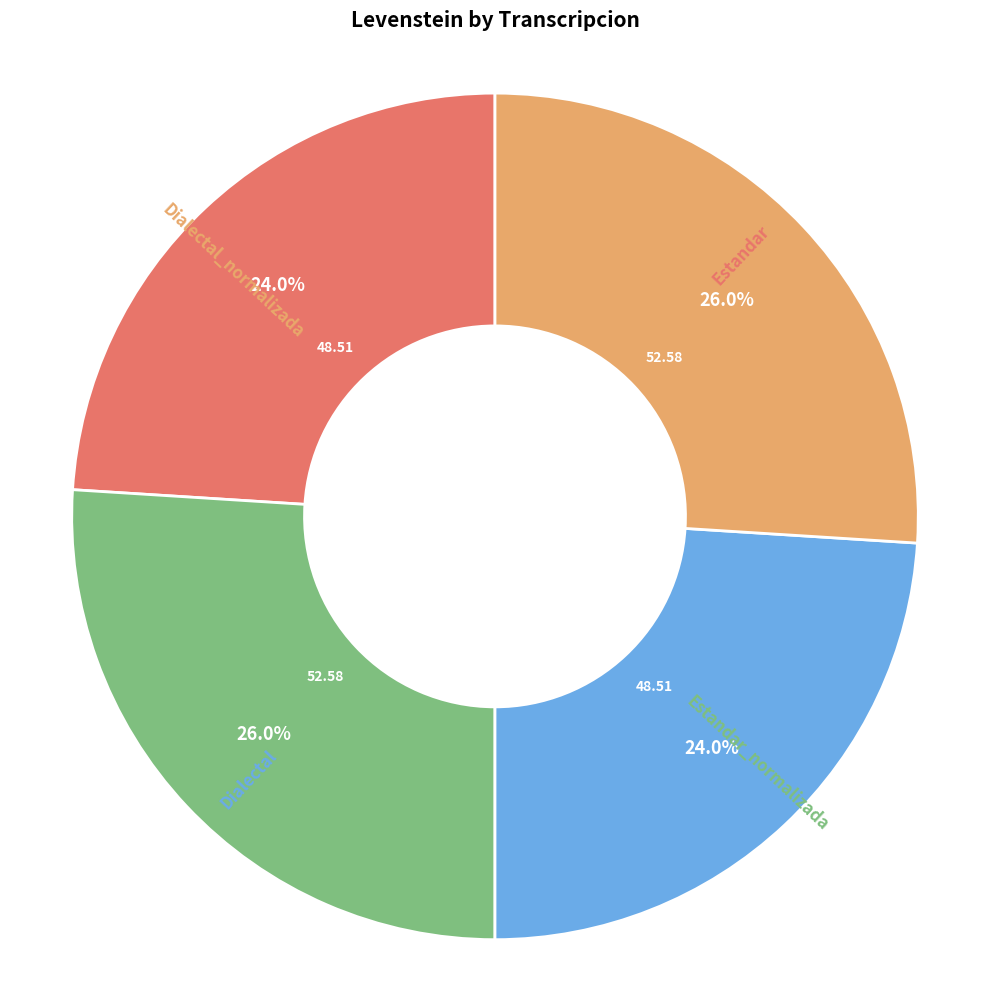

To the nearest percent, what is the difference between the largest and smallest slice percentages?

2%